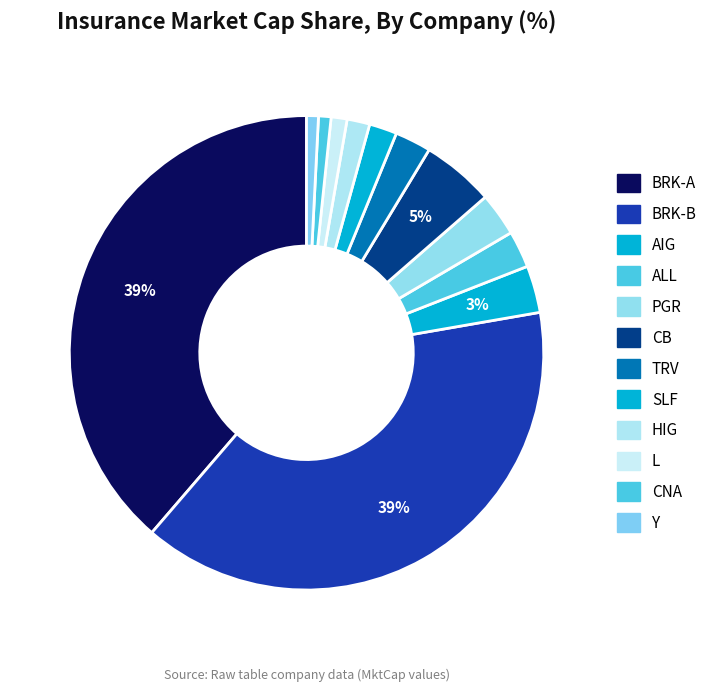

How many slices are in this pie chart?

12